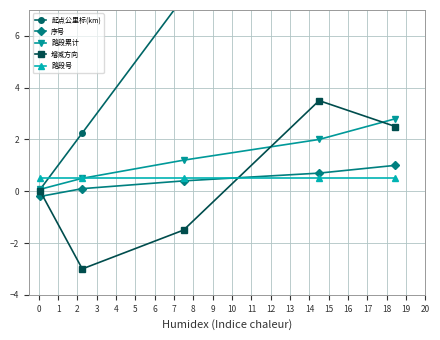

Does the chart have visible grid lines?

Yes